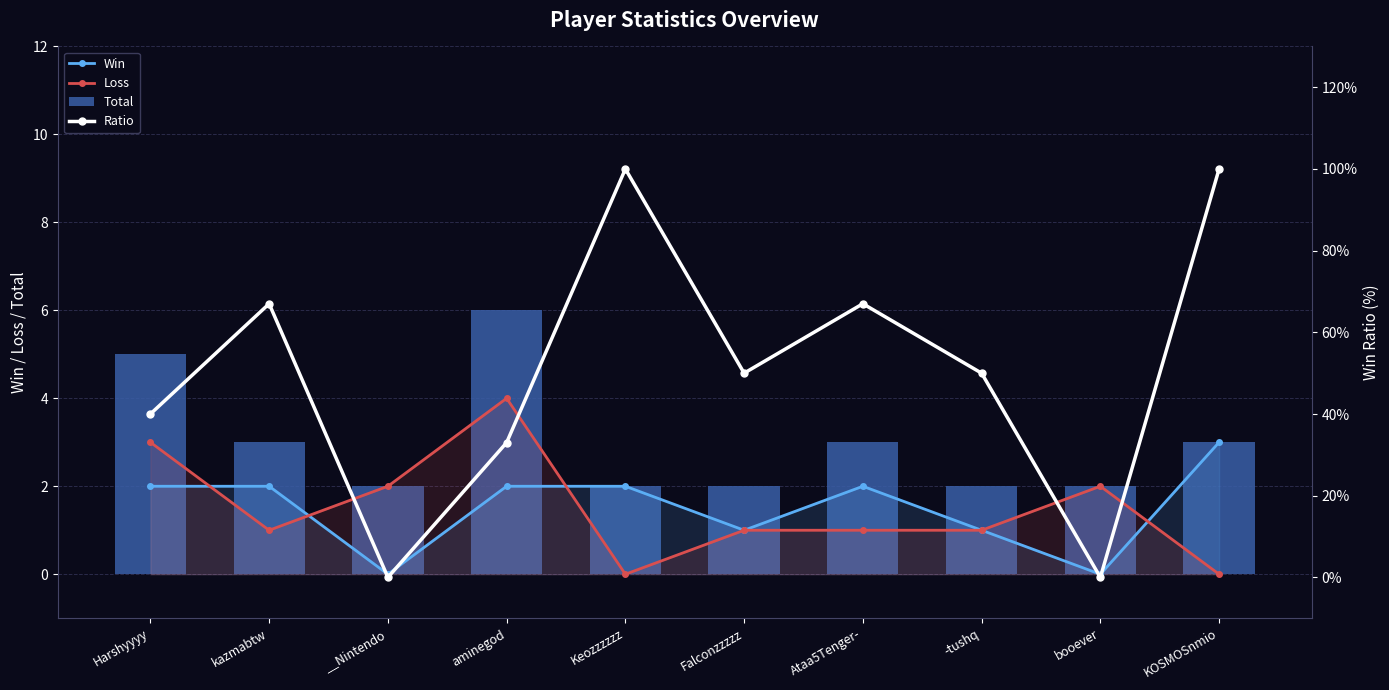

Rank the categories by Total value from lowest to highest.

__Nintendo, Keozzzzzz, Falconzzzzz, -tushq, booever, kazmabtw, Ataa5Tenger-, KOSMOSnmio, Harshyyyy, aminegod